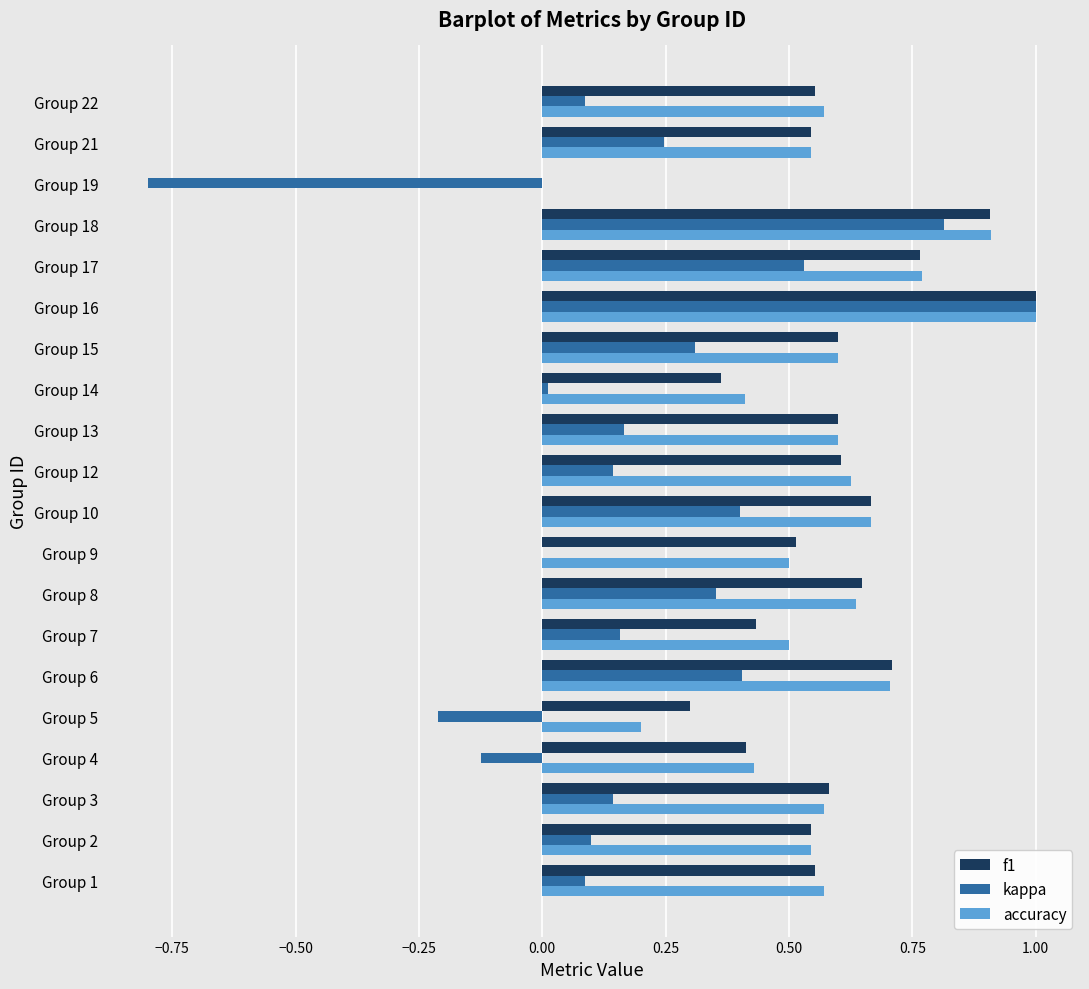

What is the maximum value shown in the chart?

1.0